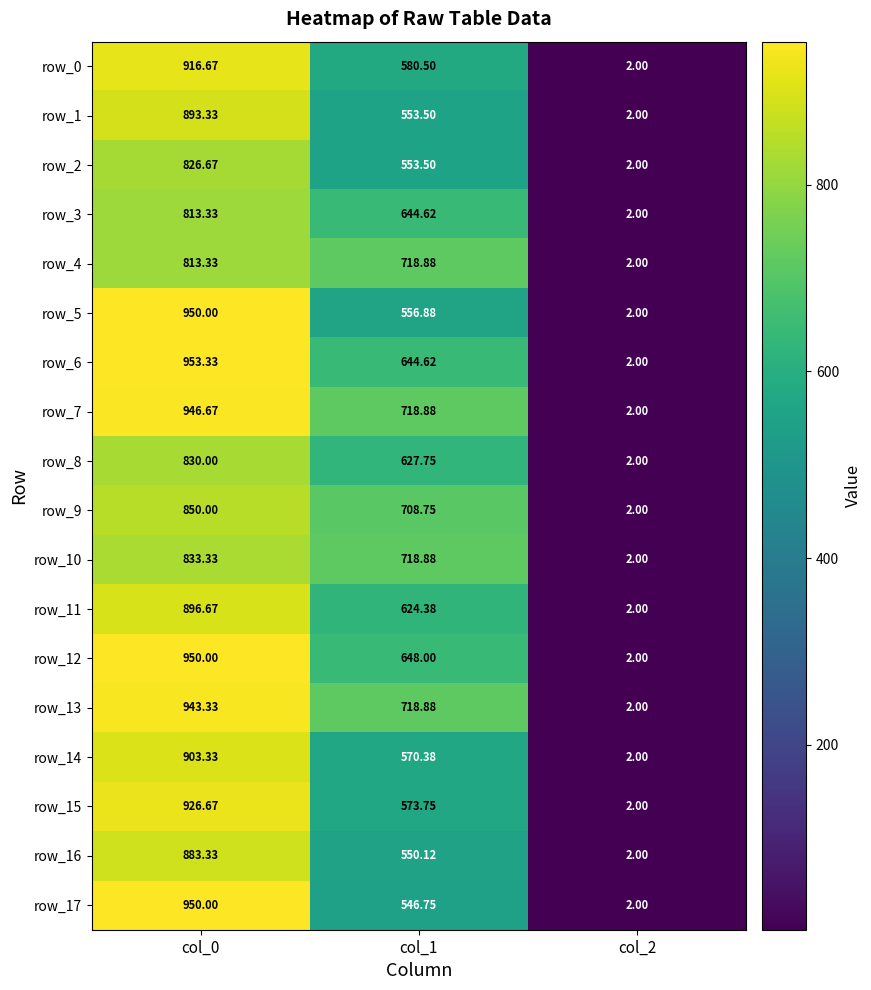

Reading left to right, extract all data points from this chart.

row_0: col_0=916.7	col_1=580.5	col_2=2.0
row_1: col_0=893.3	col_1=553.5	col_2=2.0
row_2: col_0=826.7	col_1=553.5	col_2=2.0
row_3: col_0=813.3	col_1=644.6	col_2=2.0
row_4: col_0=813.3	col_1=718.9	col_2=2.0
row_5: col_0=950.0	col_1=556.9	col_2=2.0
row_6: col_0=953.3	col_1=644.6	col_2=2.0
row_7: col_0=946.7	col_1=718.9	col_2=2.0
row_8: col_0=830.0	col_1=627.8	col_2=2.0
row_9: col_0=850.0	col_1=708.8	col_2=2.0
row_10: col_0=833.3	col_1=718.9	col_2=2.0
row_11: col_0=896.7	col_1=624.4	col_2=2.0
row_12: col_0=950.0	col_1=648.0	col_2=2.0
row_13: col_0=943.3	col_1=718.9	col_2=2.0
row_14: col_0=903.3	col_1=570.4	col_2=2.0
row_15: col_0=926.7	col_1=573.8	col_2=2.0
row_16: col_0=883.3	col_1=550.1	col_2=2.0
row_17: col_0=950.0	col_1=546.8	col_2=2.0